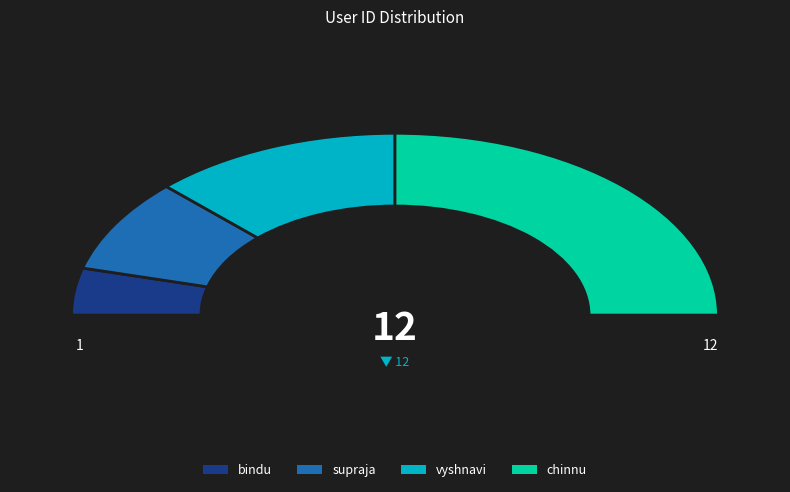

True or false: vyshnavi accounts for 18% of the total.

False